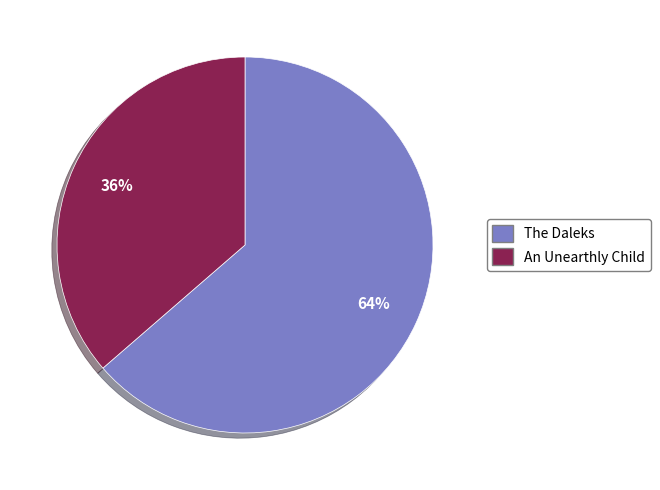

Is An Unearthly Child the majority of the pie?

No